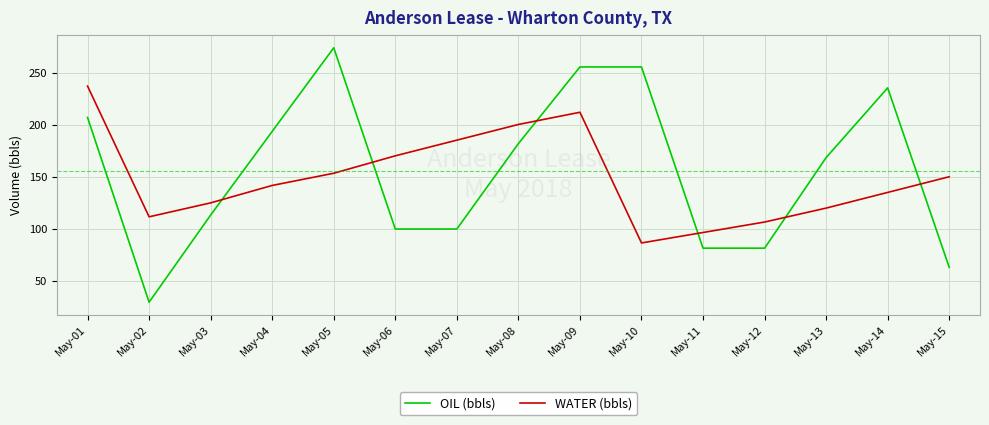

What is the total value across all series at May-10?

342.4